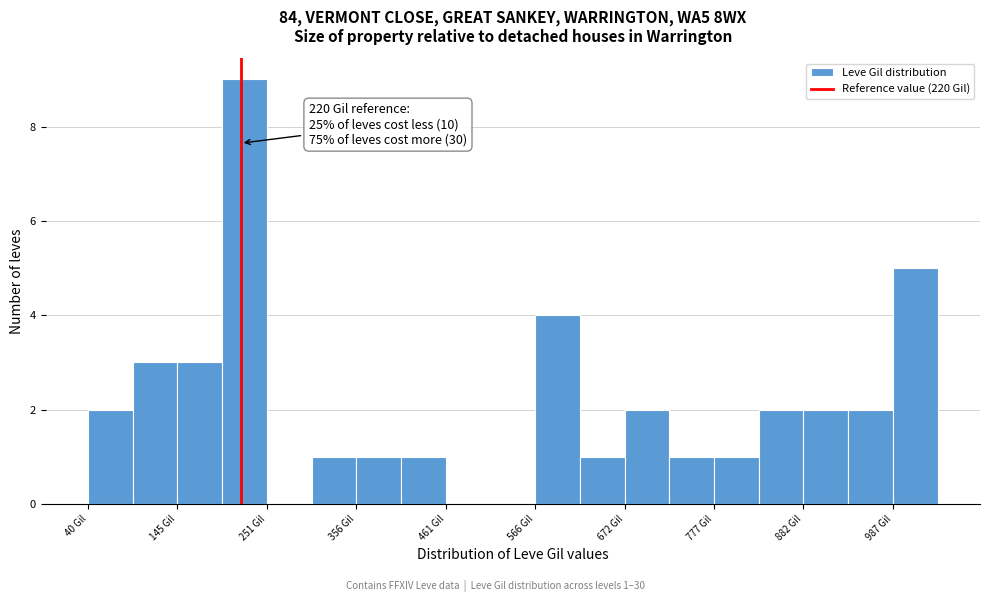

Around what value on the x-axis is the tallest bar? Give the approximate position of its centre, as read against the axis.

220